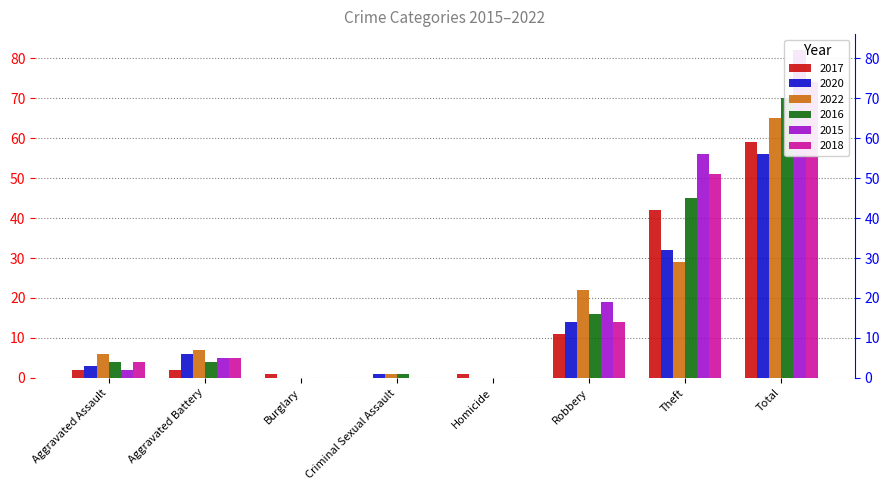

At which label is 2017 closest to 29?

Theft